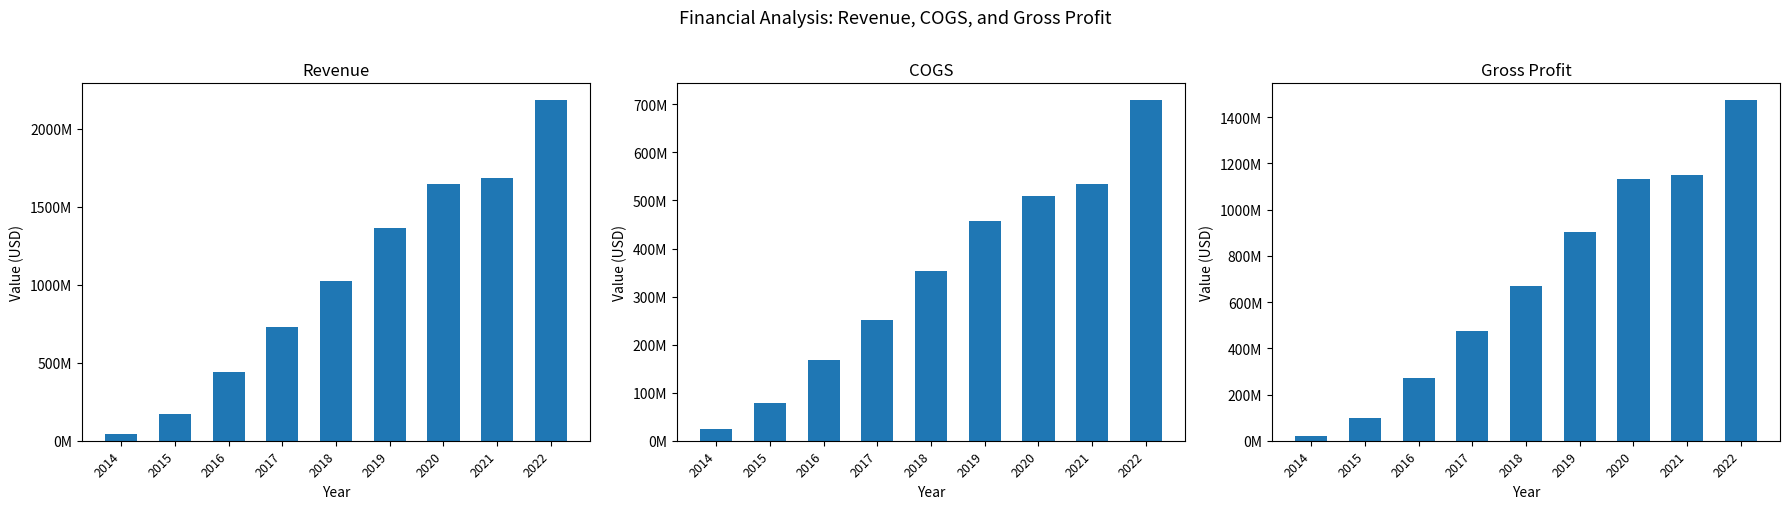

Which category has the lowest value across all series?

2014